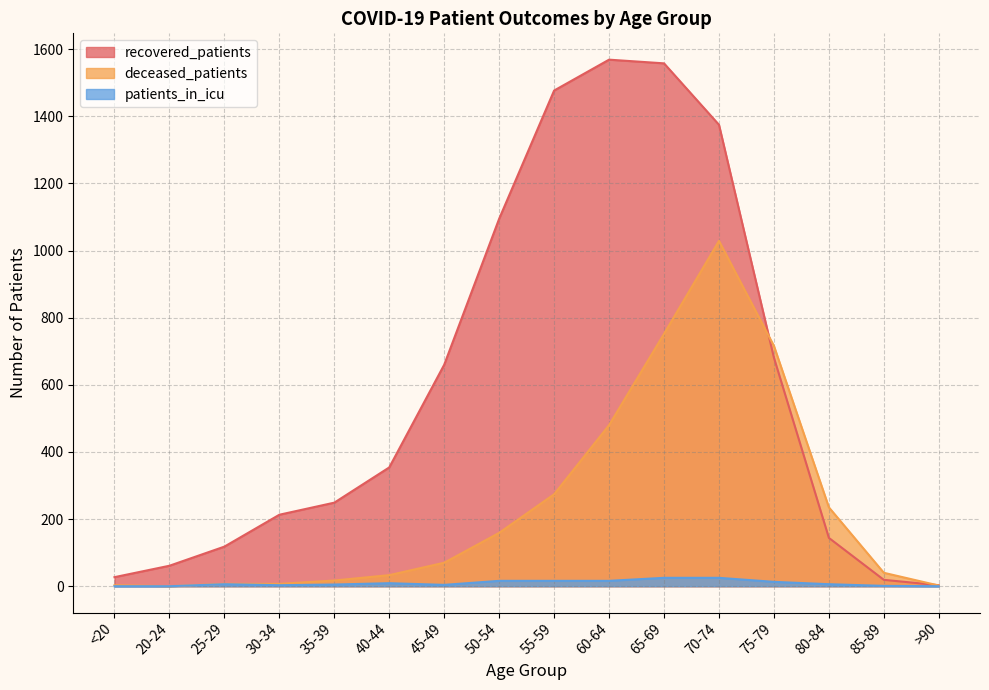

How many data points in deceased_patients are less than 70?

8